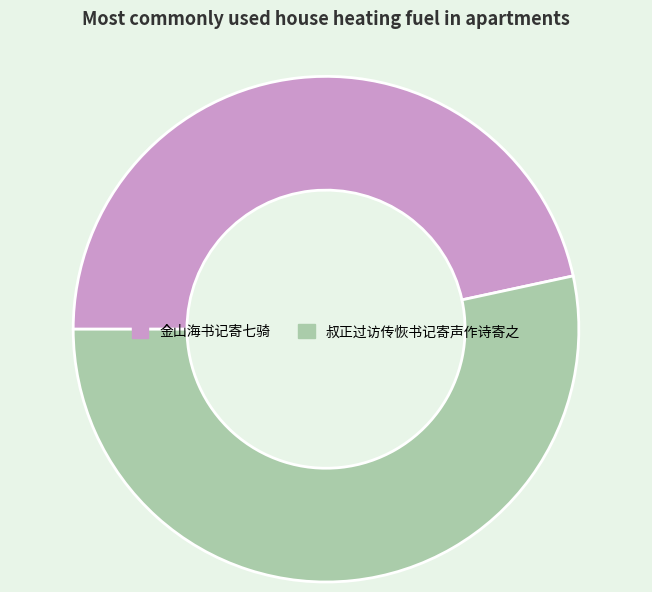

Does 金山海书记寄七骑 represent more than half of the total?

No